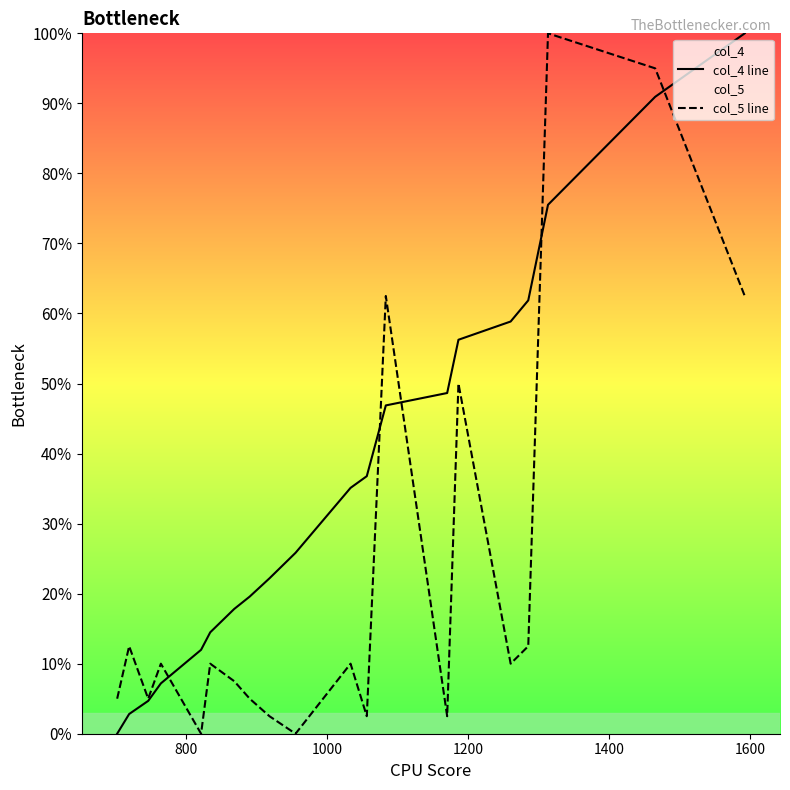

True or false: col_4 line and col_5 line intersect in this chart.

True